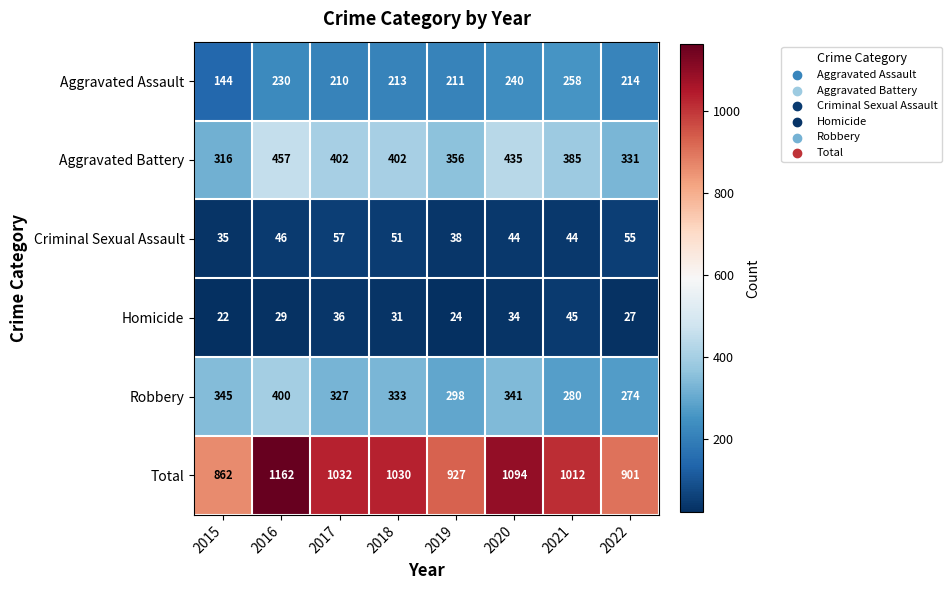

How many data points does each series have?

8